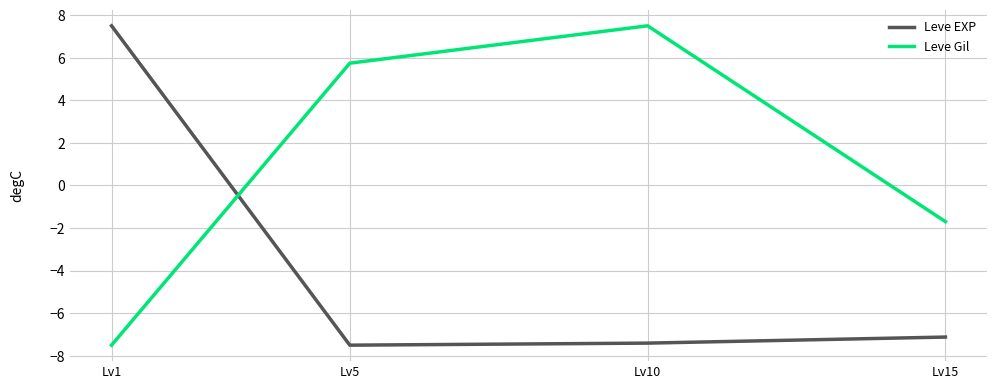

Reading left to right, transcribe all the data shown in this chart.

Leve EXP: Lv1=7.5	Lv5=-7.5	Lv10=-7.4	Lv15=-7.1
Leve Gil: Lv1=-7.5	Lv5=5.7	Lv10=7.5	Lv15=-1.7